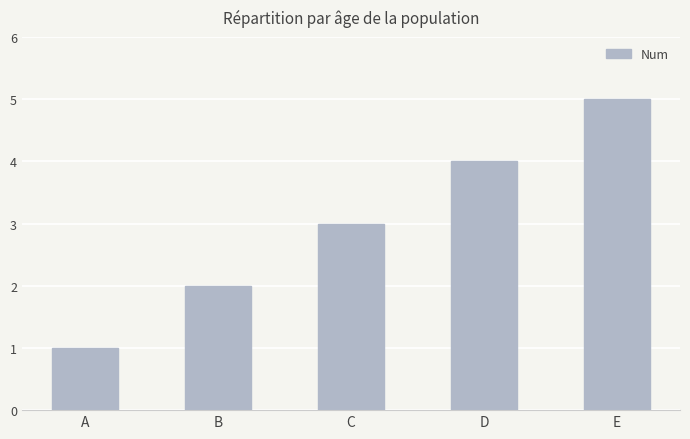

What is the difference between the values at C and D?

1